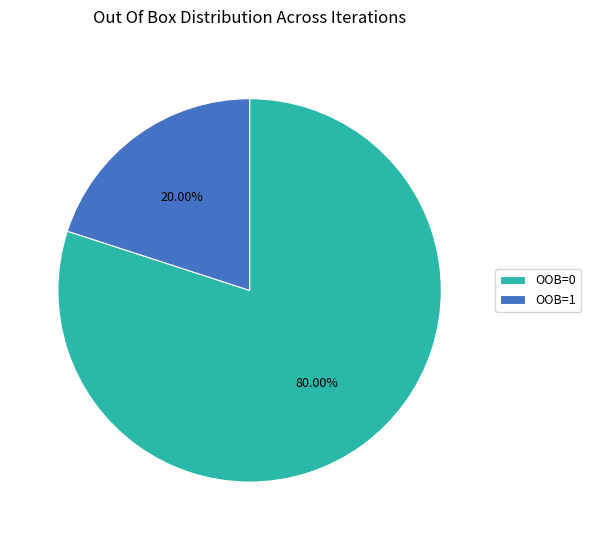

Which slice represents more than half of the pie?

OOB=0